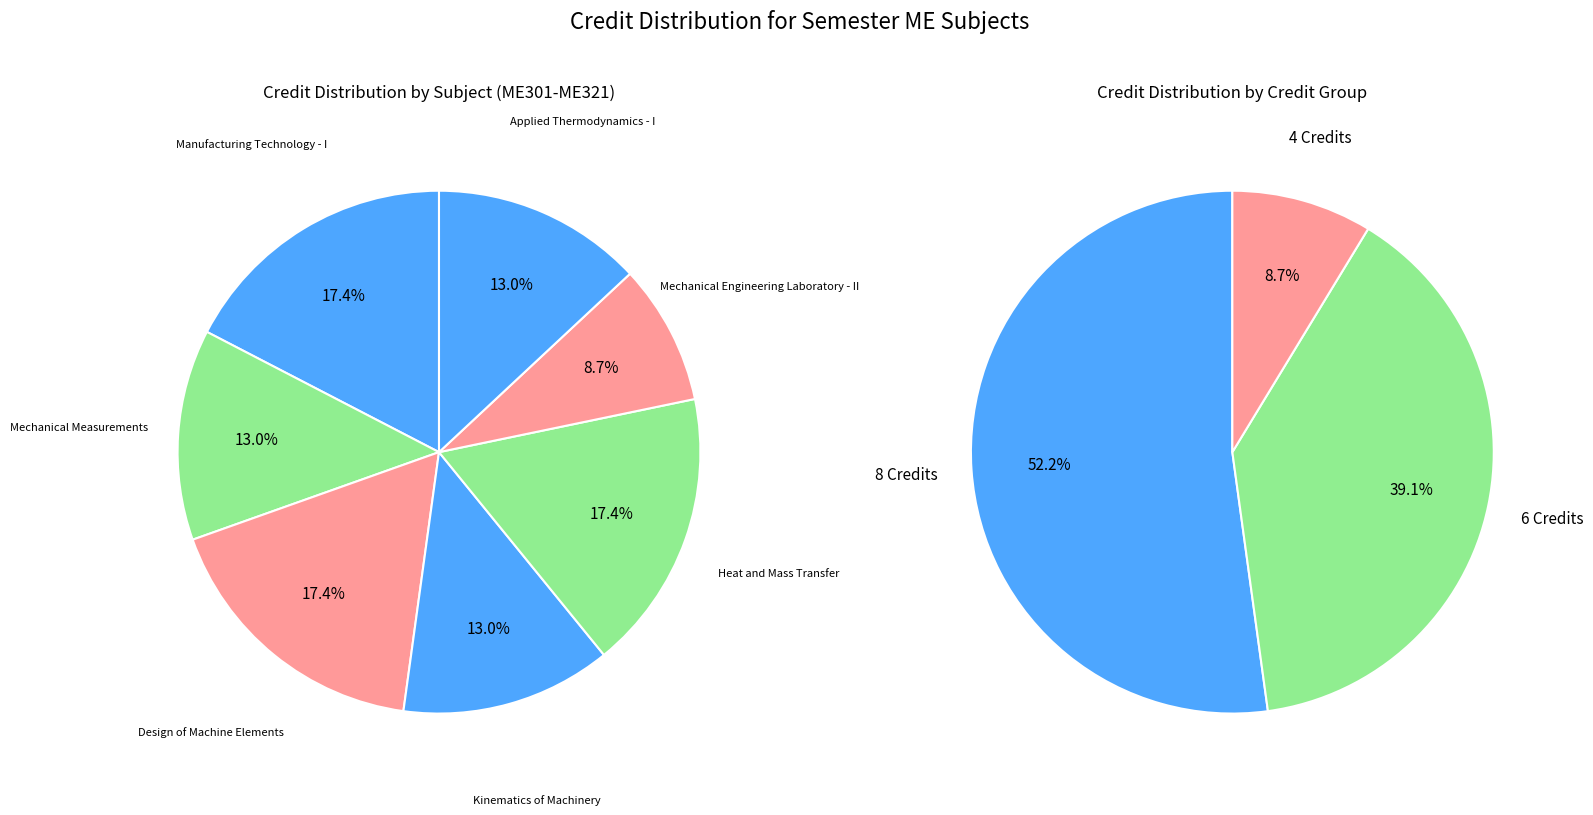

Do ME321 and ME303 together represent more than half of the pie?

No